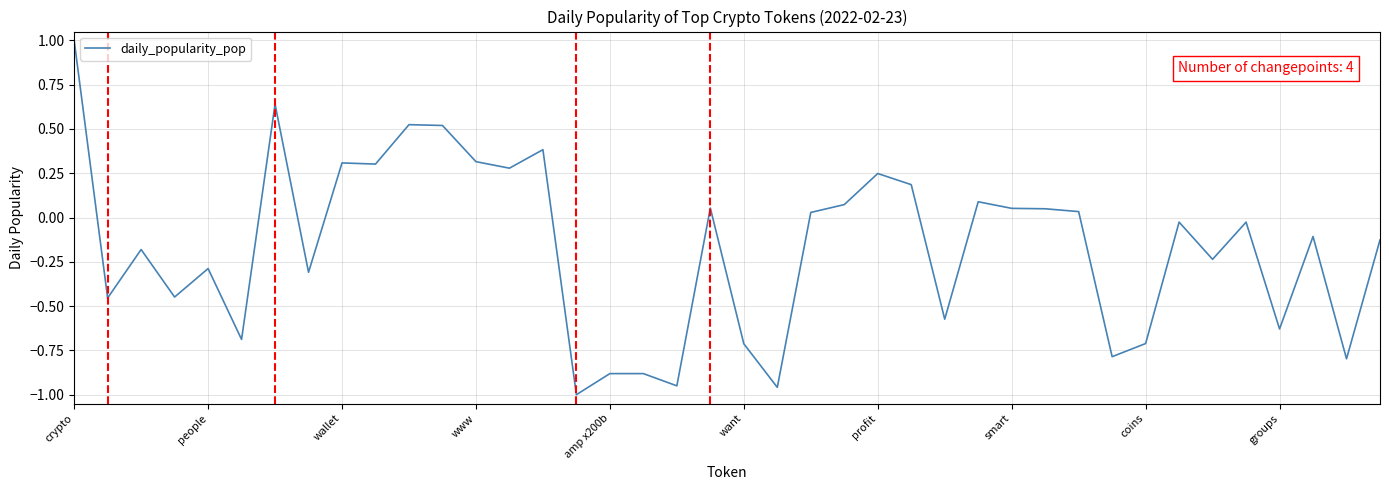

What is the maximum value shown in the chart?

1.0